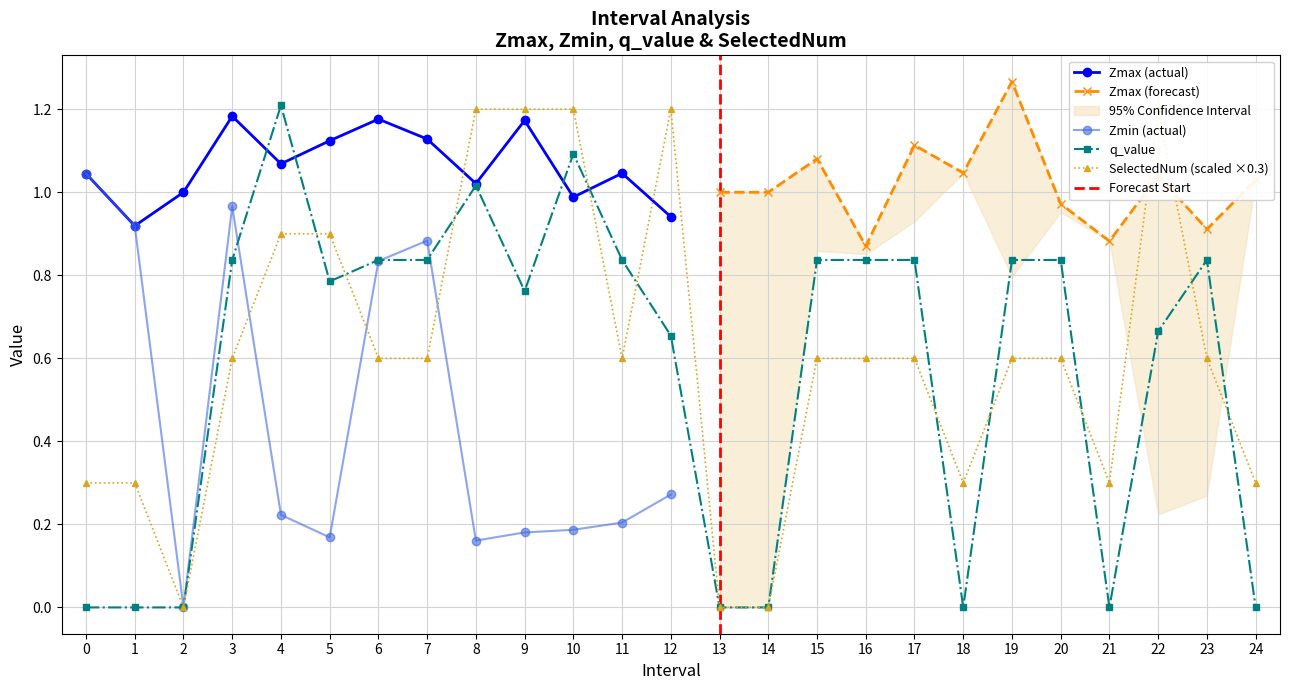

Which series has the largest total across all categories?

SelectedNum